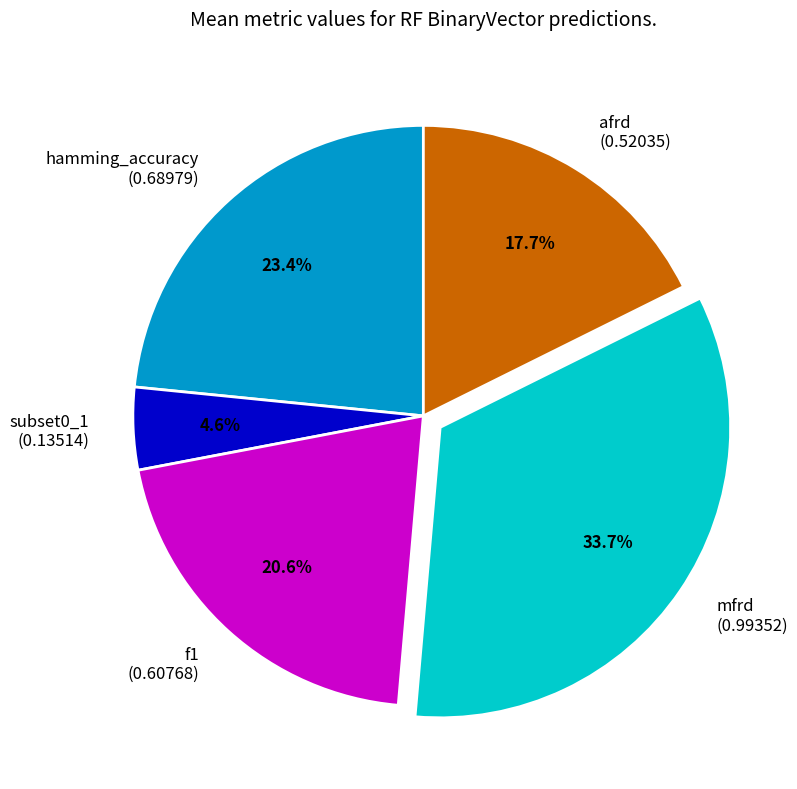

Does afrd account for over 50% of the chart?

No